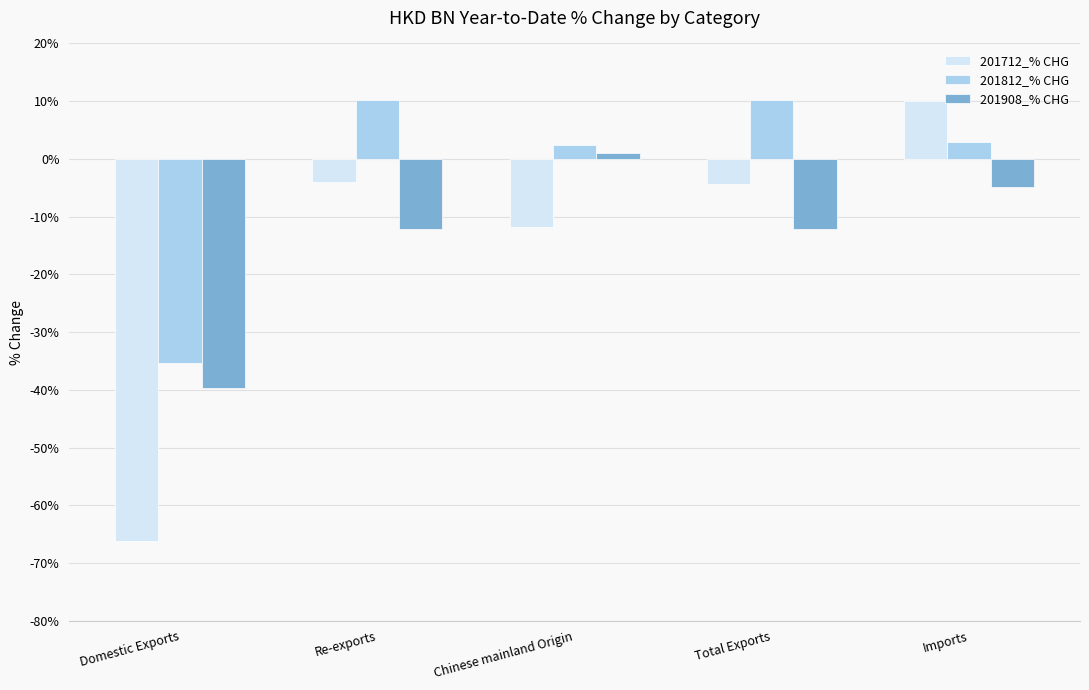

What is the average value of the 201908_% CHG series?

-13.6